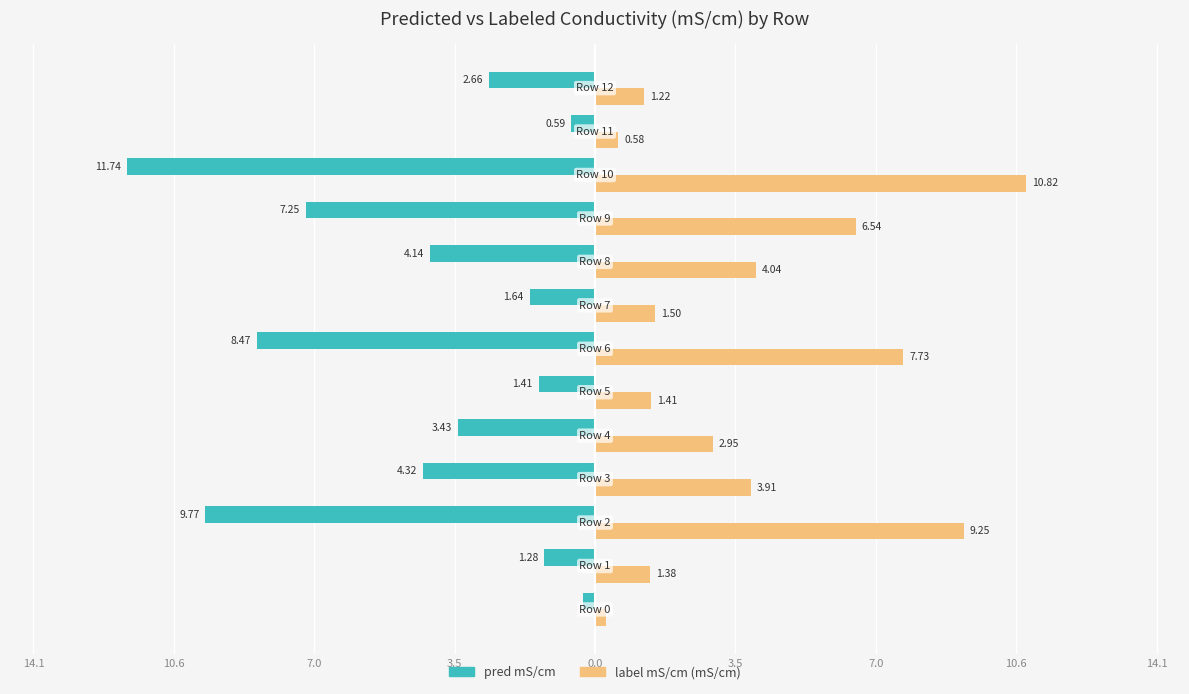

What are all the series names shown in the legend?

pred mS/cm, label mS/cm (mS/cm)